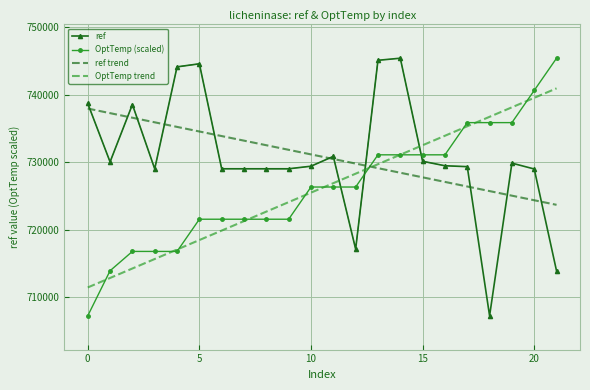

What is the difference between the ref values at 15 and 0?

8564.0